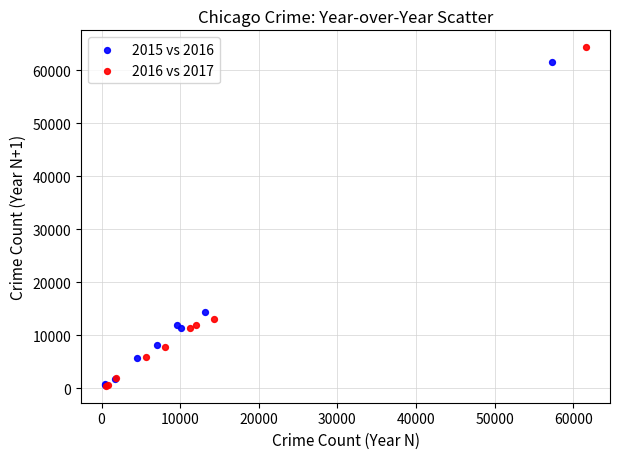

Which series has the largest Y range (max minus min)?

2016 vs 2017